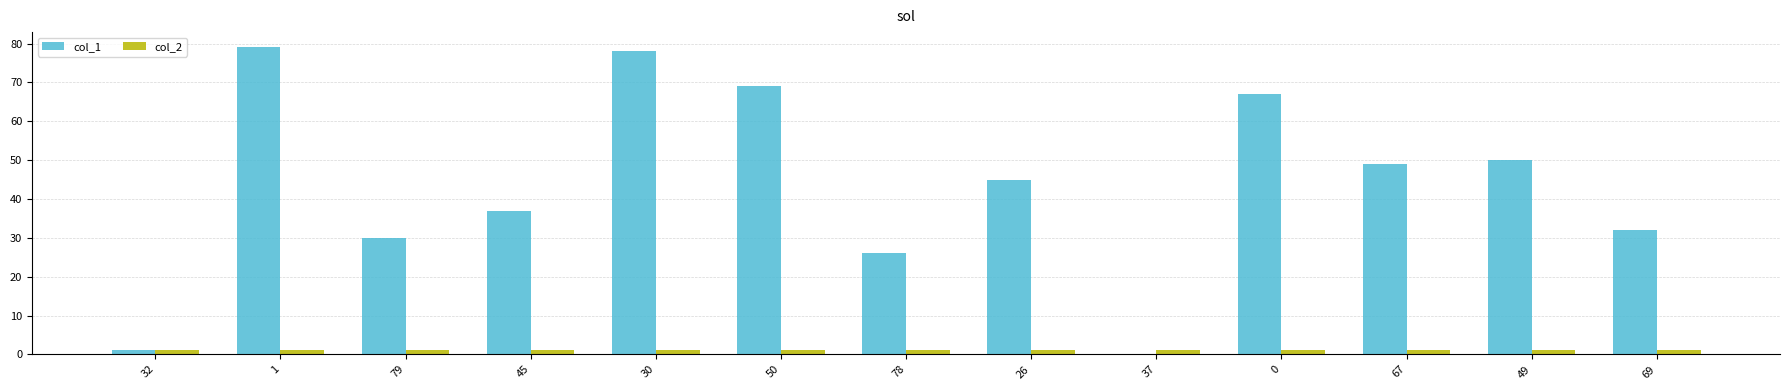

Is the value of col_1 at 1 greater than the value of col_2 at 69?

Yes